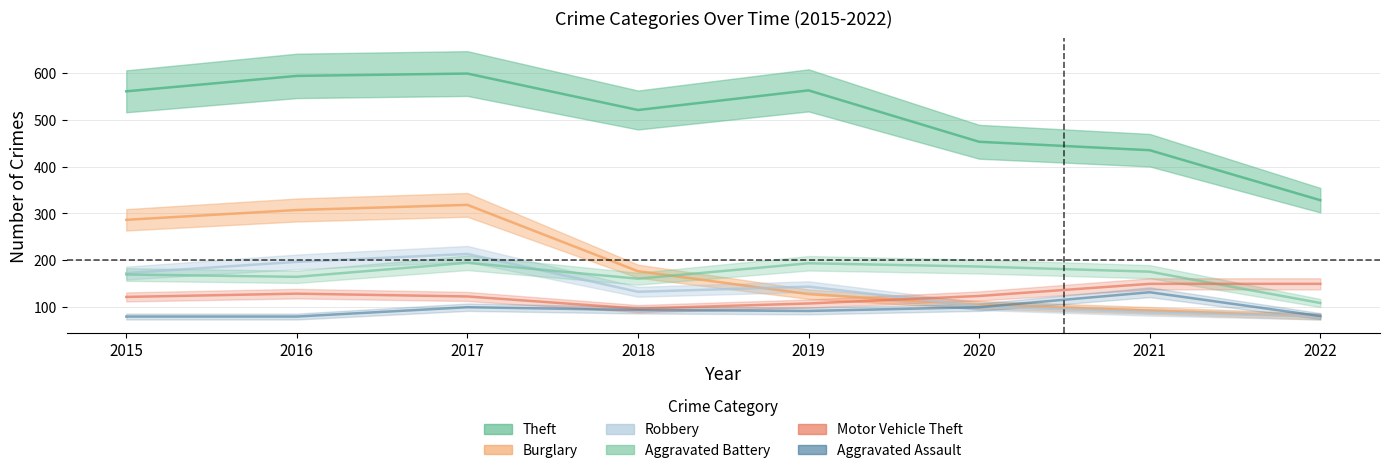

How many data points in Burglary are above 176?

3